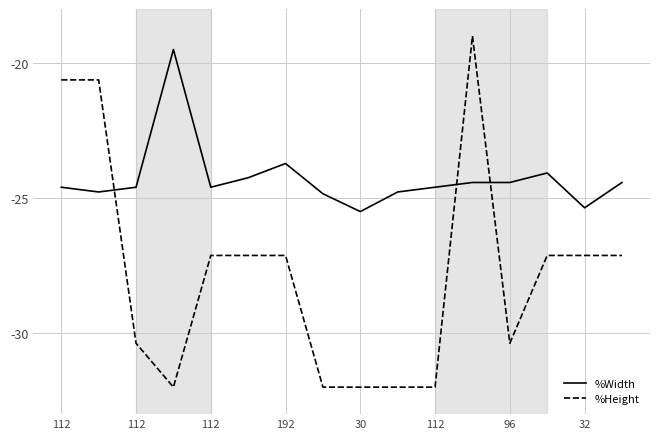

What is the difference between the maximum and second lowest values in the %Width series?

5.9